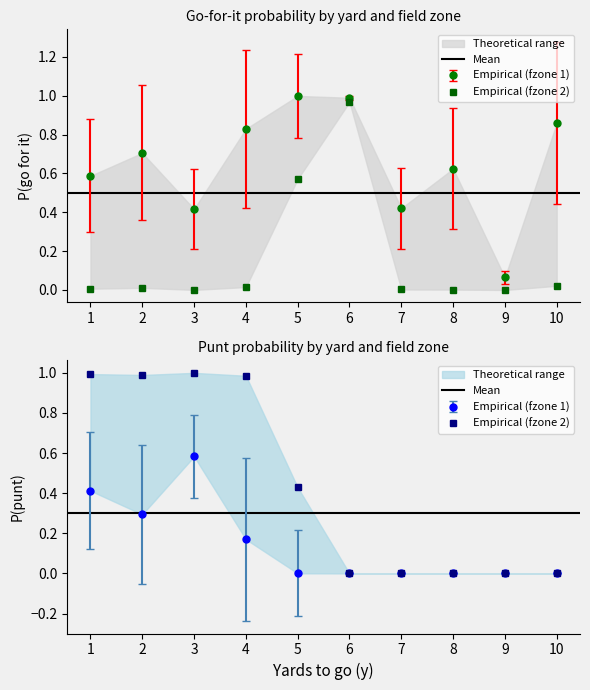

Which category has the lowest value across all series?

9